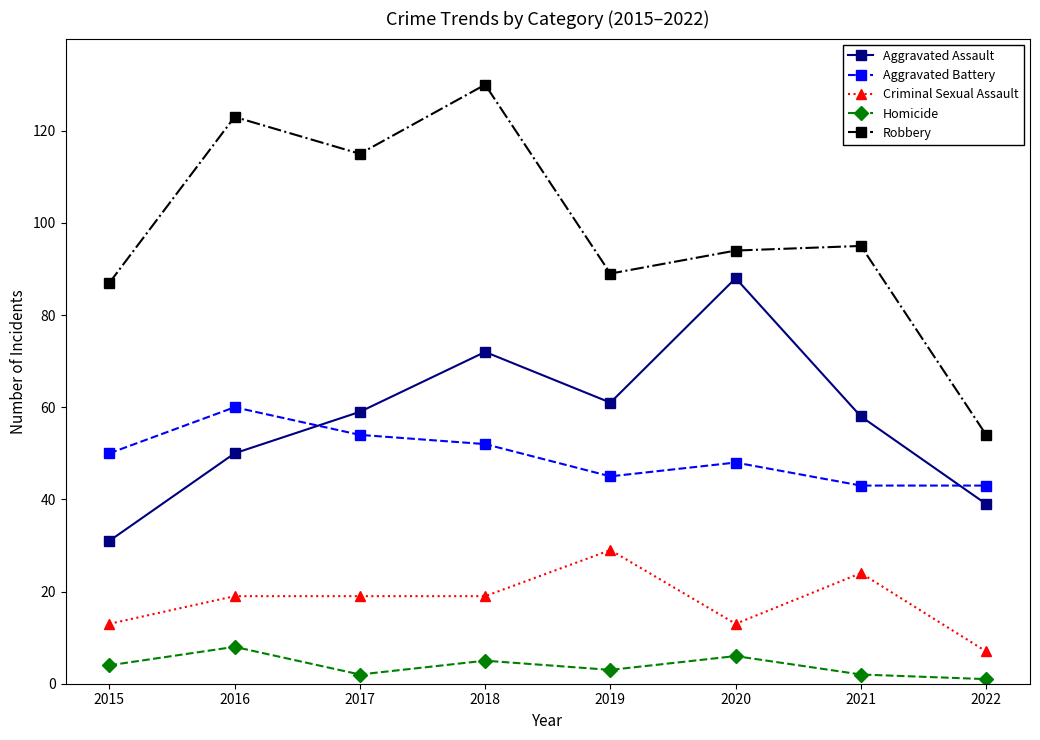

Which series has the largest range (max minus min)?

Robbery